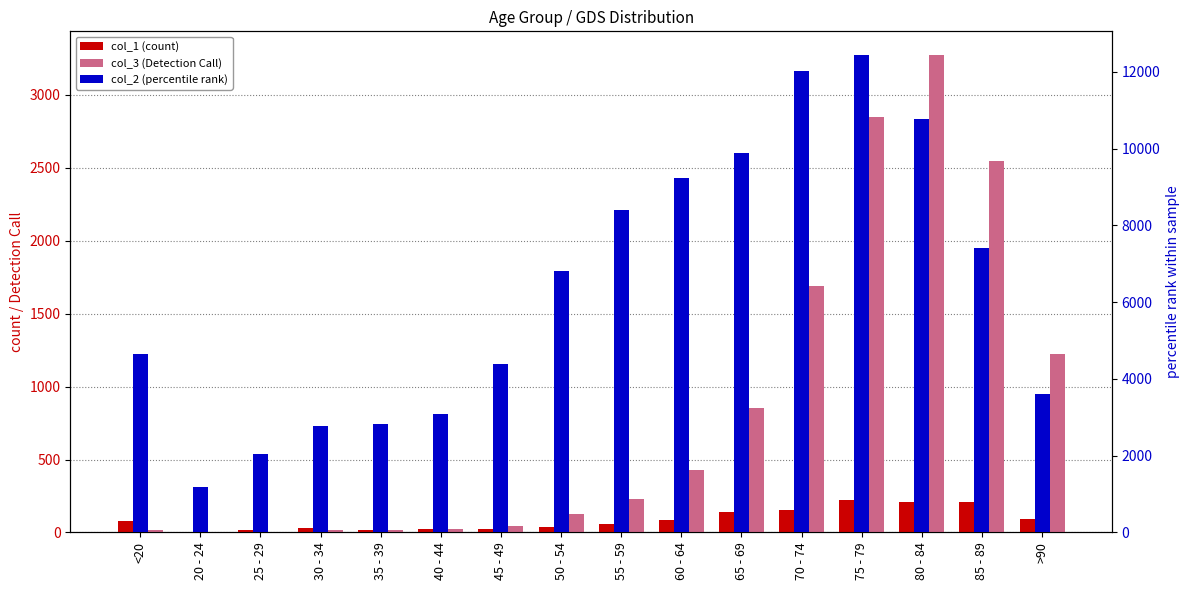

At which label does col_1 (count) first exceed 77?

60 - 64